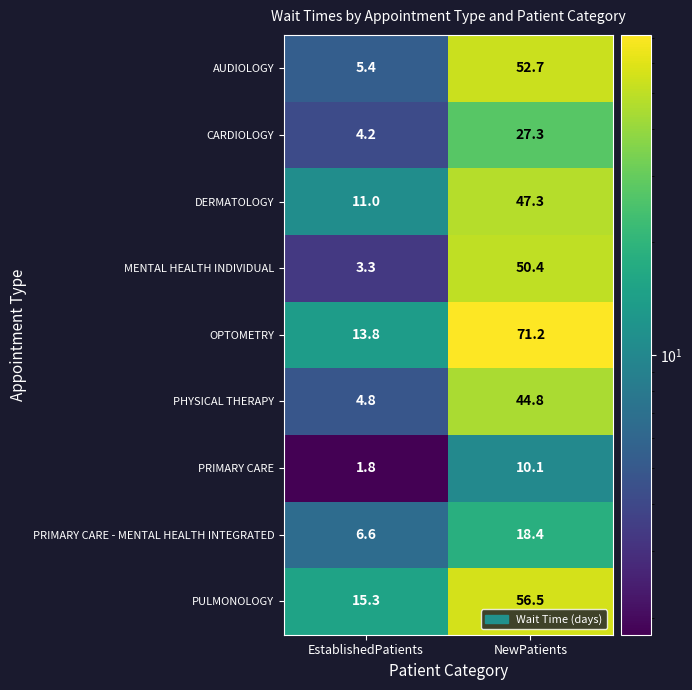

The value of MENTAL HEALTH INDIVIDUAL at EstablishedPatients is 1.6. True or false?

False